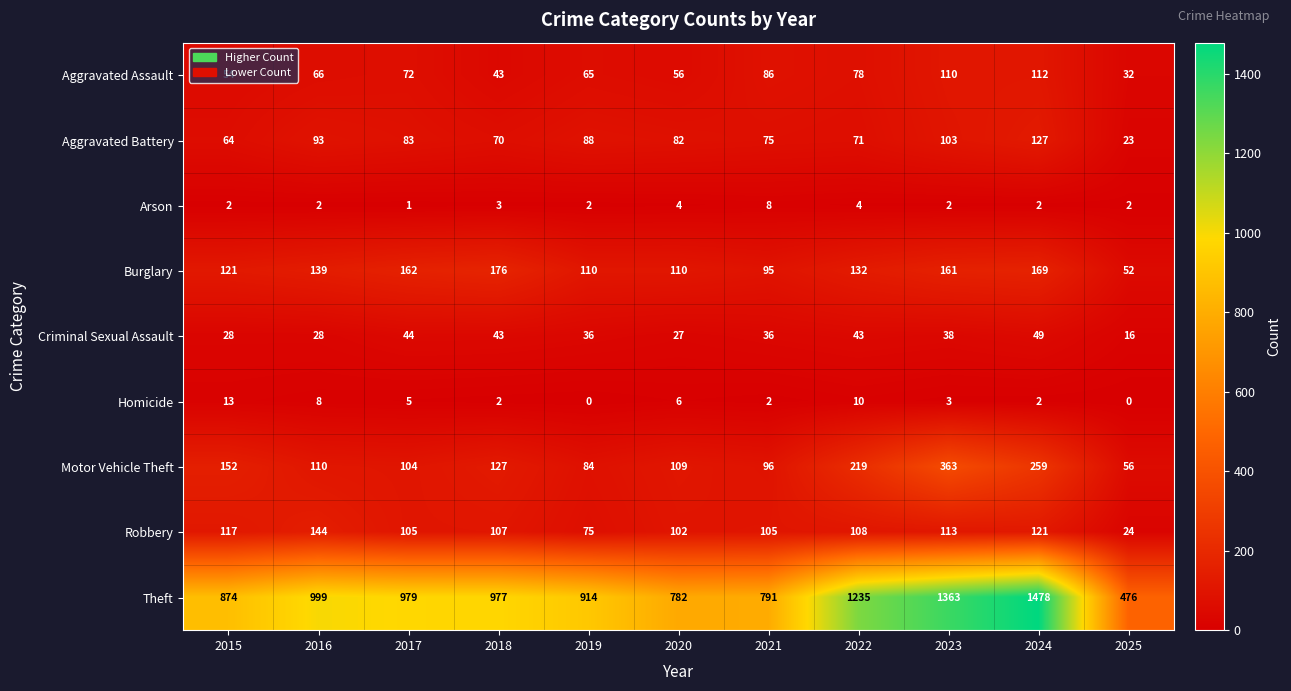

The Arson series shows 8 at 2021. True or false?

True